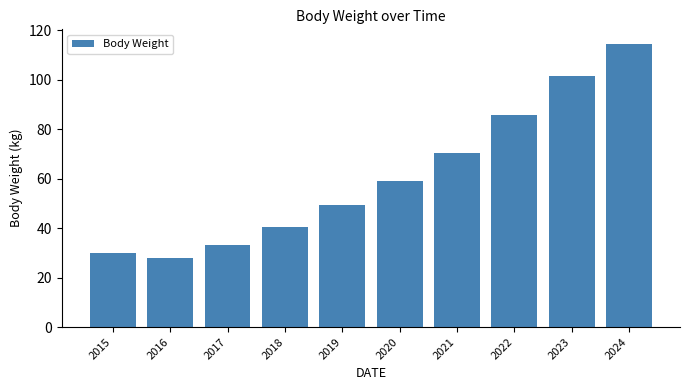

Reading right to left, what are all the values shown in this chart?

2024=114.6	2023=101.3	2022=85.7	2021=70.3	2020=58.9	2019=49.4	2018=40.5	2017=33.3	2016=27.8	2015=30.0